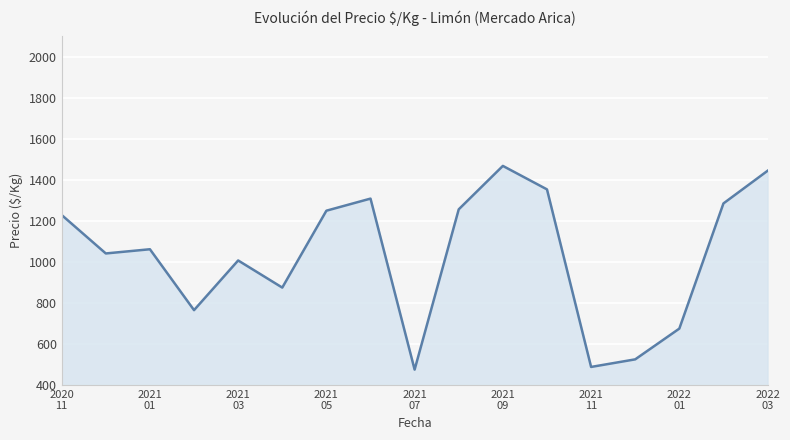

What is the minimum value shown in the chart?

475.0